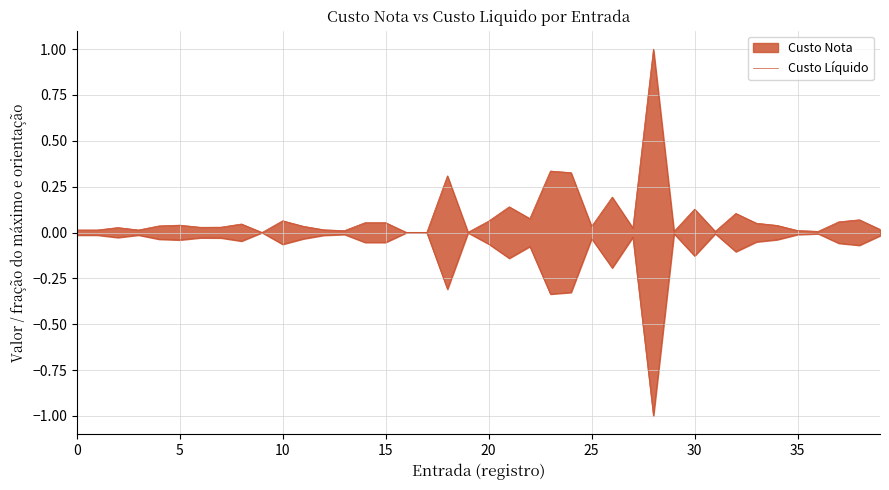

What is the greatest value displayed?

1.0